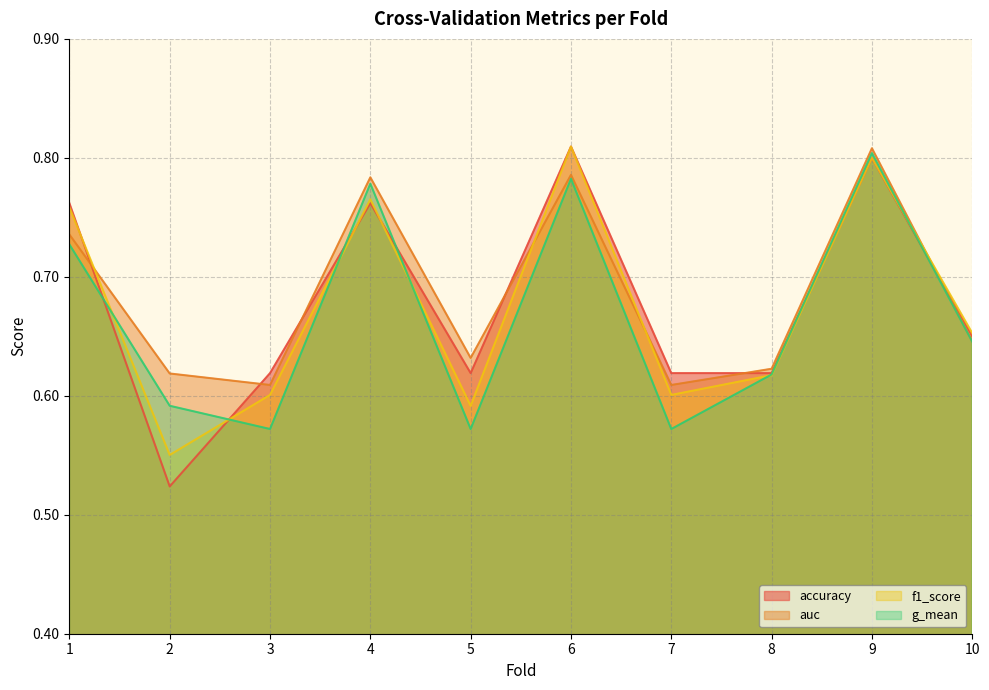

How many auc values are between 0 and 1?

10